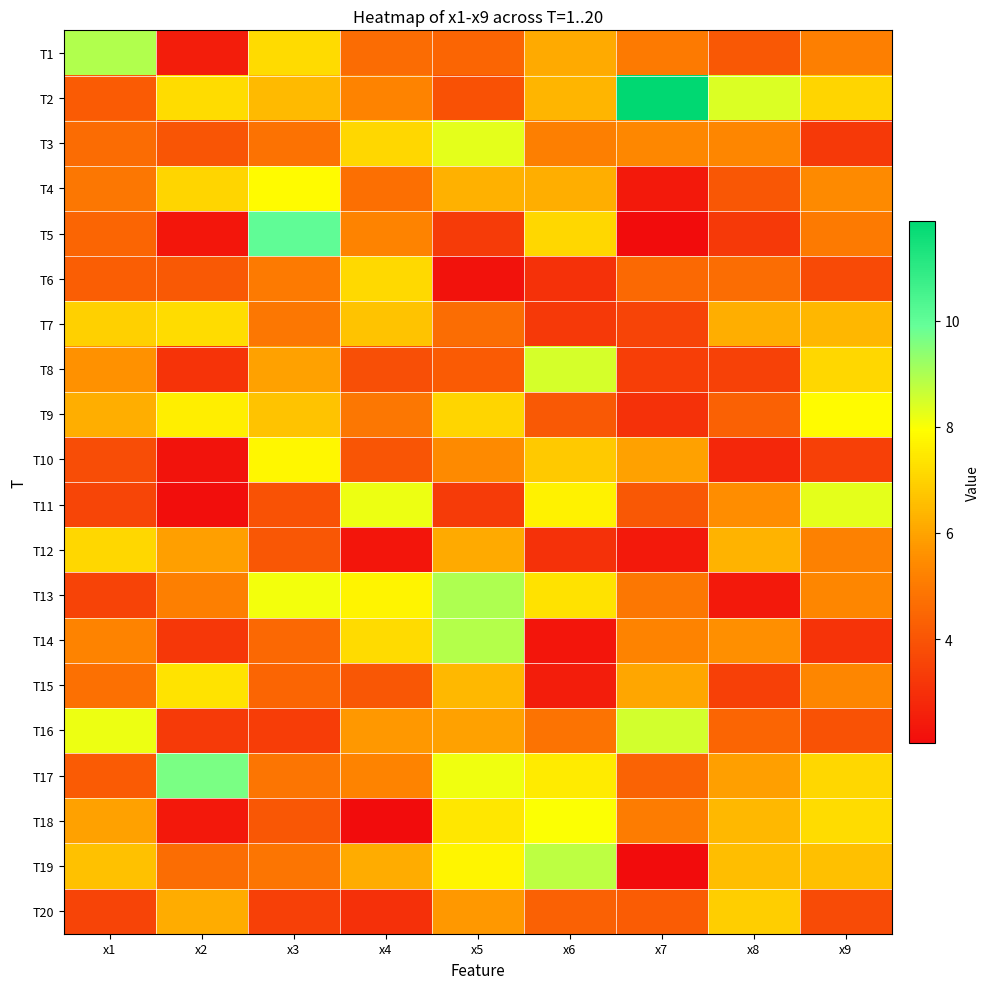

Reading right to left, what are all the values shown in this chart?

T1: x9=5.1	x8=4.1	x7=5.0	x6=6.1	x5=4.4	x4=4.6	x3=7.2	x2=2.5	x1=8.9
T2: x9=7.1	x8=8.4	x7=11.9	x6=6.3	x5=3.9	x4=5.2	x3=6.5	x2=7.2	x1=4.2
T3: x9=3.3	x8=5.3	x7=5.4	x6=5.2	x5=8.3	x4=7.1	x3=4.8	x2=4.0	x1=4.6
T4: x9=5.4	x8=4.1	x7=2.4	x6=6.2	x5=6.3	x4=4.7	x3=7.9	x2=7.1	x1=4.9
T5: x9=5.0	x8=3.3	x7=2.1	x6=7.1	x5=3.3	x4=5.2	x3=10.0	x2=2.3	x1=4.4
T6: x9=3.7	x8=4.7	x7=4.5	x6=3.0	x5=2.2	x4=7.1	x3=5.0	x2=4.1	x1=4.3
T7: x9=6.4	x8=6.2	x7=3.6	x6=3.2	x5=4.7	x4=6.7	x3=4.9	x2=7.2	x1=7.0
T8: x9=7.1	x8=3.5	x7=3.4	x6=8.5	x5=4.2	x4=3.9	x3=5.9	x2=3.1	x1=5.6
T9: x9=7.9	x8=4.3	x7=3.1	x6=4.1	x5=7.0	x4=5.0	x3=6.7	x2=7.6	x1=6.2
T10: x9=3.4	x8=2.8	x7=5.9	x6=6.8	x5=5.4	x4=4.0	x3=7.8	x2=2.3	x1=3.8
T11: x9=8.3	x8=5.5	x7=4.1	x6=7.7	x5=3.3	x4=8.2	x3=3.9	x2=2.1	x1=3.6
T12: x9=5.2	x8=6.3	x7=2.4	x6=3.1	x5=6.1	x4=2.3	x3=4.0	x2=5.9	x1=7.1
T13: x9=5.3	x8=2.4	x7=4.9	x6=7.3	x5=9.0	x4=7.7	x3=8.1	x2=5.1	x1=3.5
T14: x9=3.1	x8=5.5	x7=5.3	x6=2.3	x5=8.9	x4=7.2	x3=4.5	x2=3.2	x1=5.2
T15: x9=5.3	x8=3.4	x7=6.0	x6=2.5	x5=6.4	x4=4.0	x3=4.4	x2=7.4	x1=4.7
T16: x9=3.9	x8=4.4	x7=8.5	x6=4.8	x5=5.9	x4=5.8	x3=3.4	x2=3.3	x1=8.2
T17: x9=7.1	x8=5.9	x7=4.4	x6=7.5	x5=8.2	x4=5.3	x3=4.9	x2=9.6	x1=4.2
T18: x9=7.2	x8=6.4	x7=5.1	x6=8.0	x5=7.4	x4=2.1	x3=4.0	x2=2.4	x1=5.9
T19: x9=6.6	x8=6.6	x7=2.0	x6=8.8	x5=7.7	x4=6.2	x3=4.9	x2=4.7	x1=6.6
T20: x9=3.7	x8=6.9	x7=4.2	x6=4.3	x5=5.8	x4=3.0	x3=3.4	x2=6.2	x1=3.6